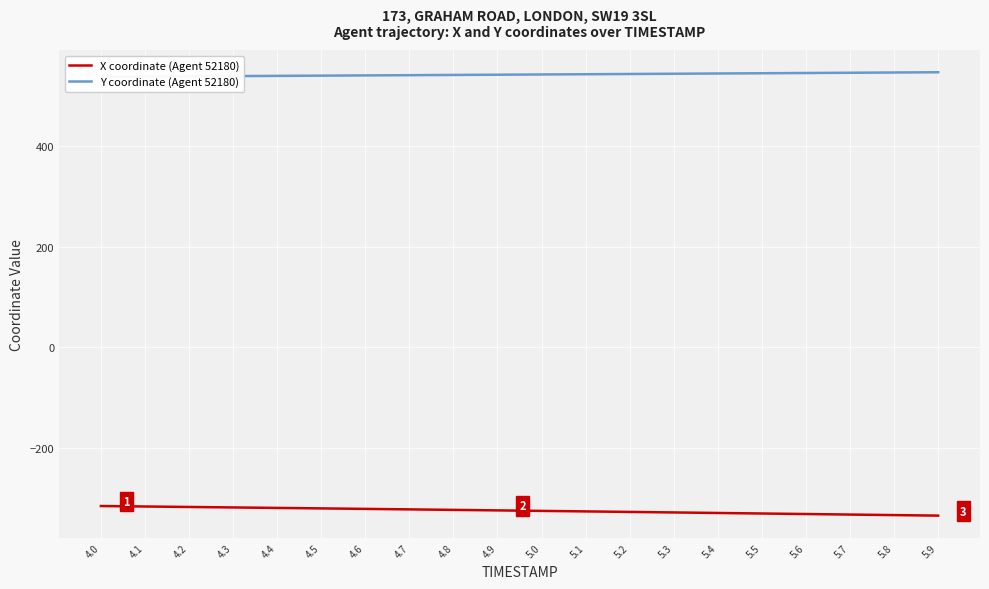

Reading left to right, list all the values displayed in this chart.

X coordinate (Agent 52180): -316.6	-317.5	-318.4	-319.4	-320.3	-321.3	-322.2	-323.2	-324.2	-325.2	-326.2	-327.3	-328.3	-329.3	-330.4	-331.4	-332.5	-333.6	-334.6	-335.7
Y coordinate (Agent 52180): 538.7	539.2	539.6	540.0	540.5	540.9	541.4	541.9	542.3	542.8	543.3	543.8	544.2	544.7	545.2	545.7	546.2	546.7	547.2	547.7